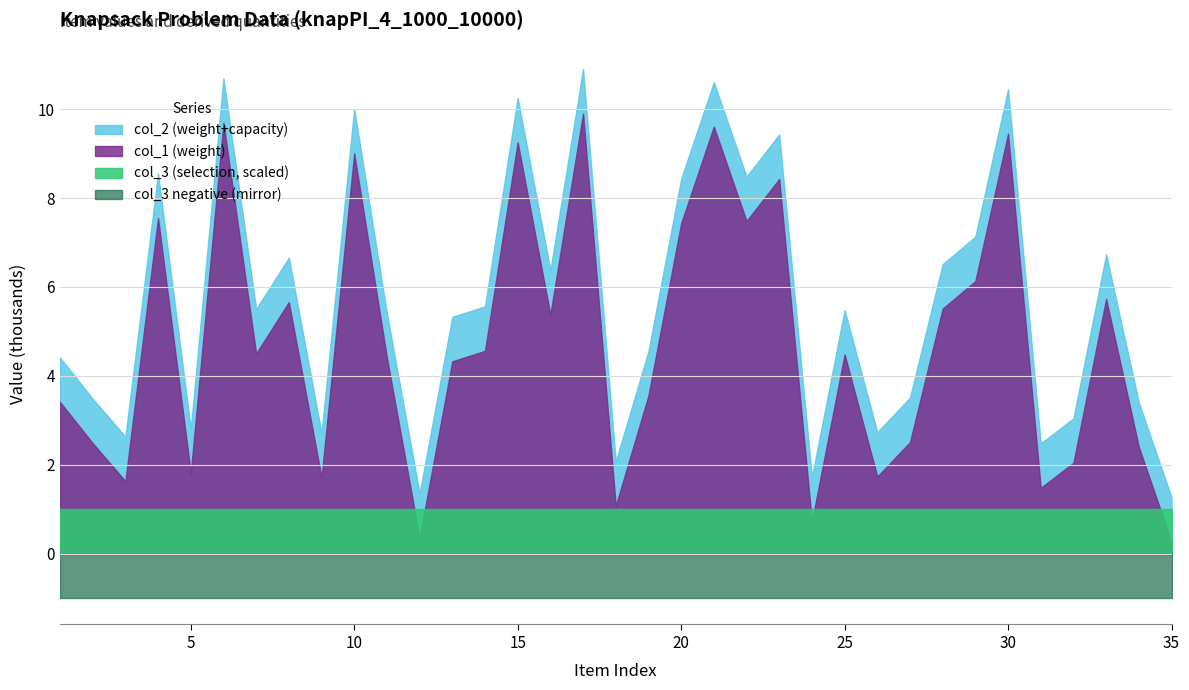

True or false: col_1 has a value of 395 at 9.

False